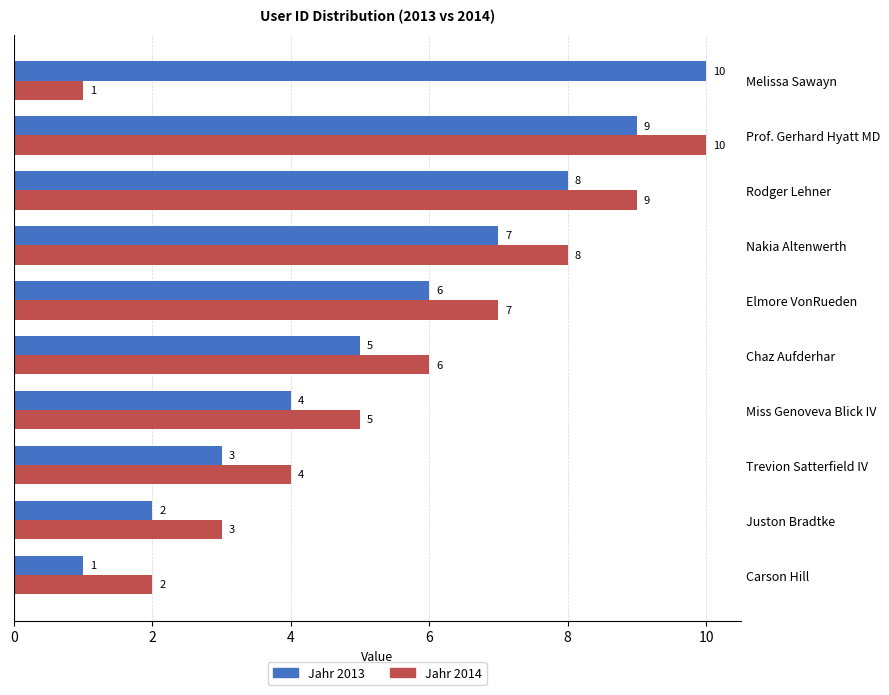

What is the spread (max minus min) of values at Melissa Sawayn?

9